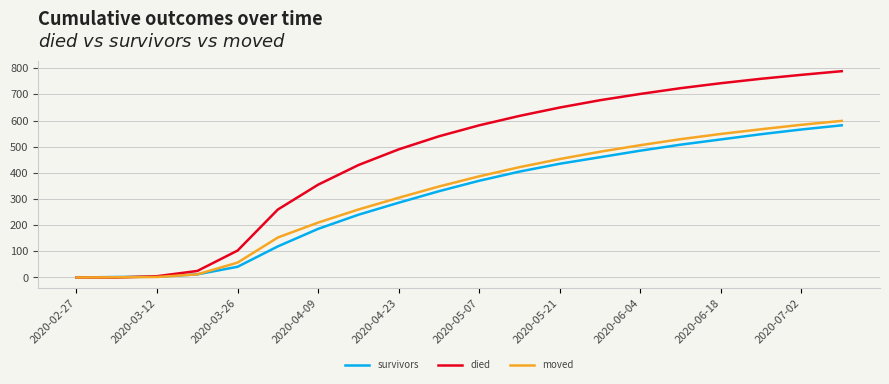

How many values in the moved series are below 387?

10